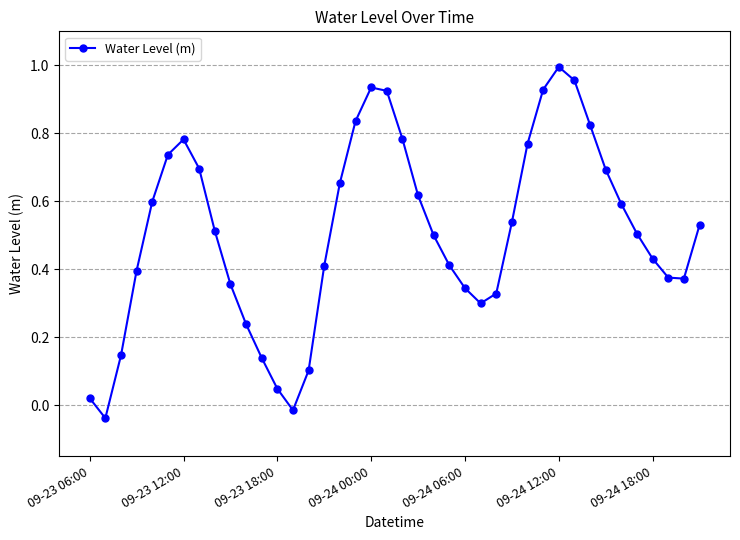

What is the sum of all values?

20.3